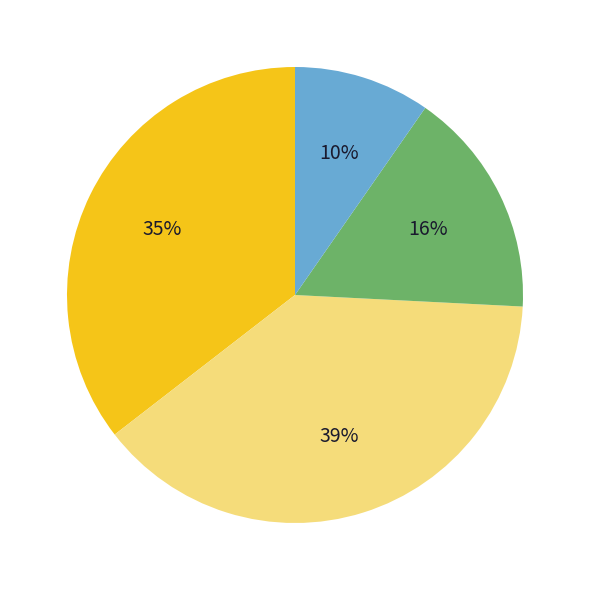

How many slices are in this pie chart?

4